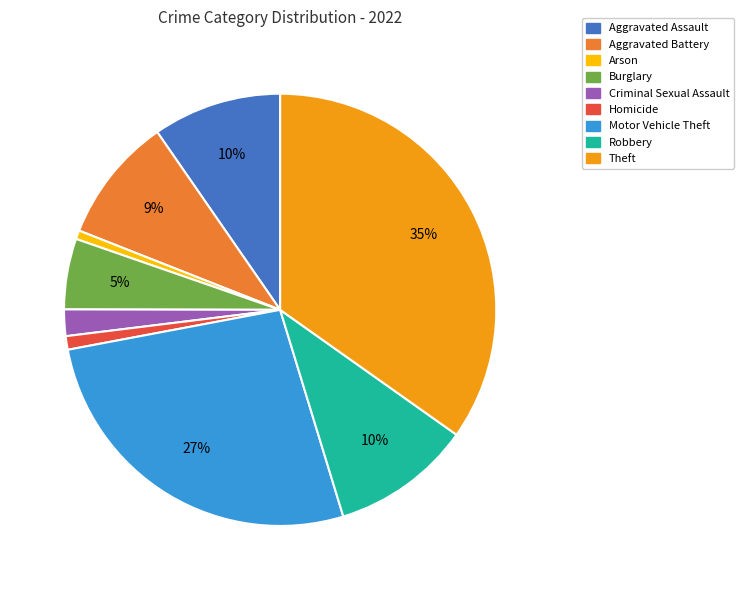

Is it true that Arson is 1% of the pie?

True